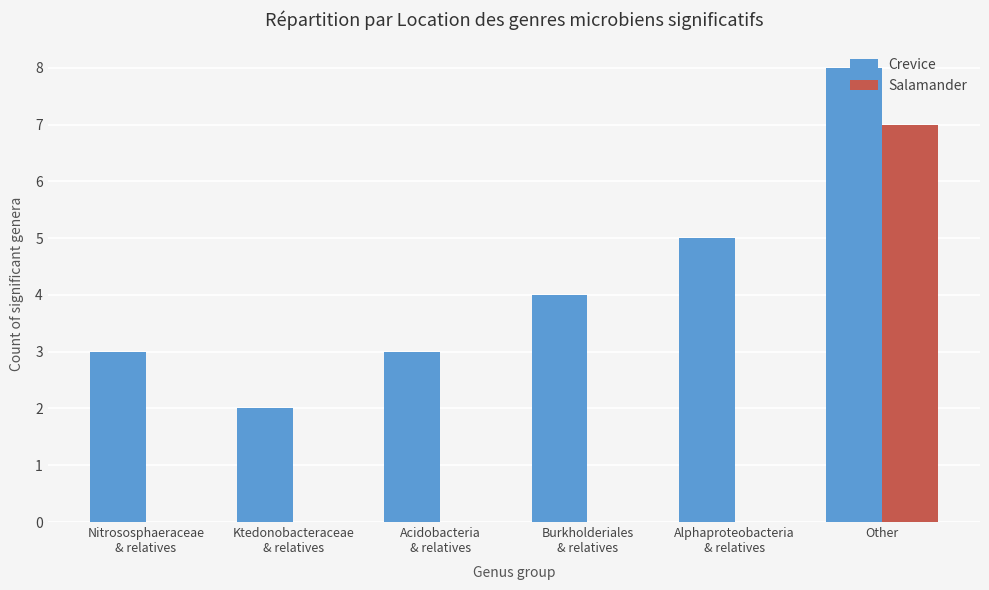

At which category is the sum across all series the highest?

Other